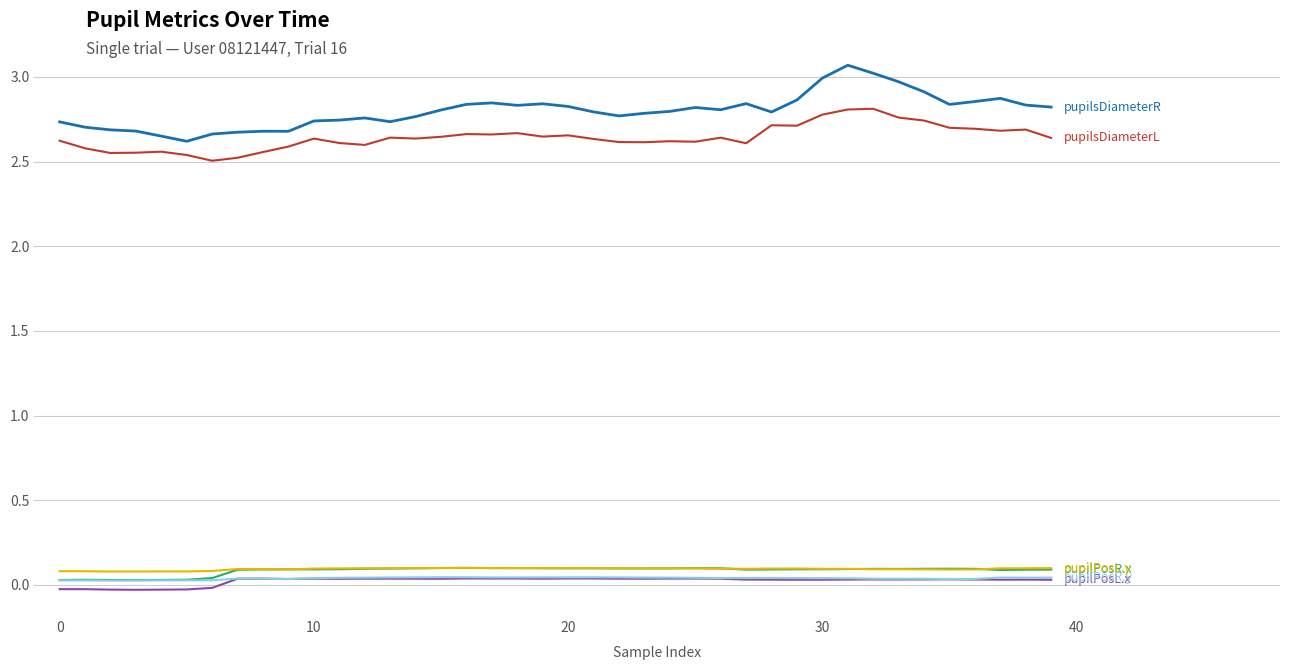

What is the maximum value shown in the chart?

3.1